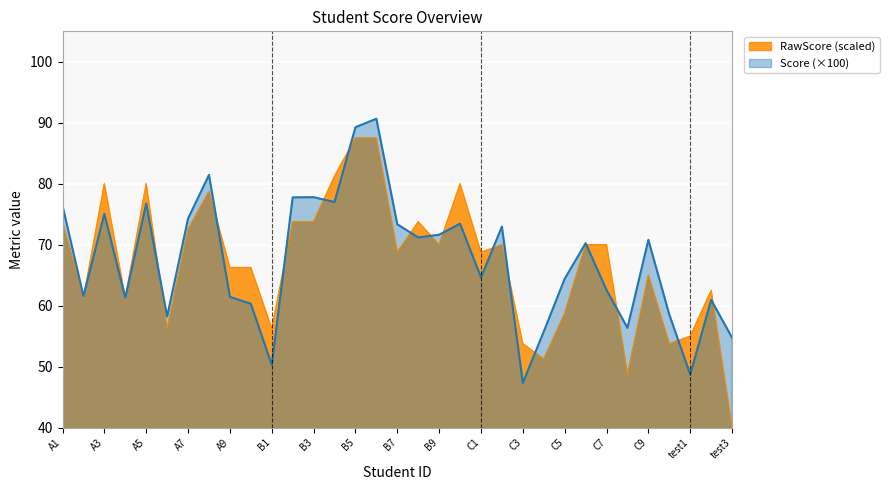

The Score series shows 60.3 at A10. True or false?

True